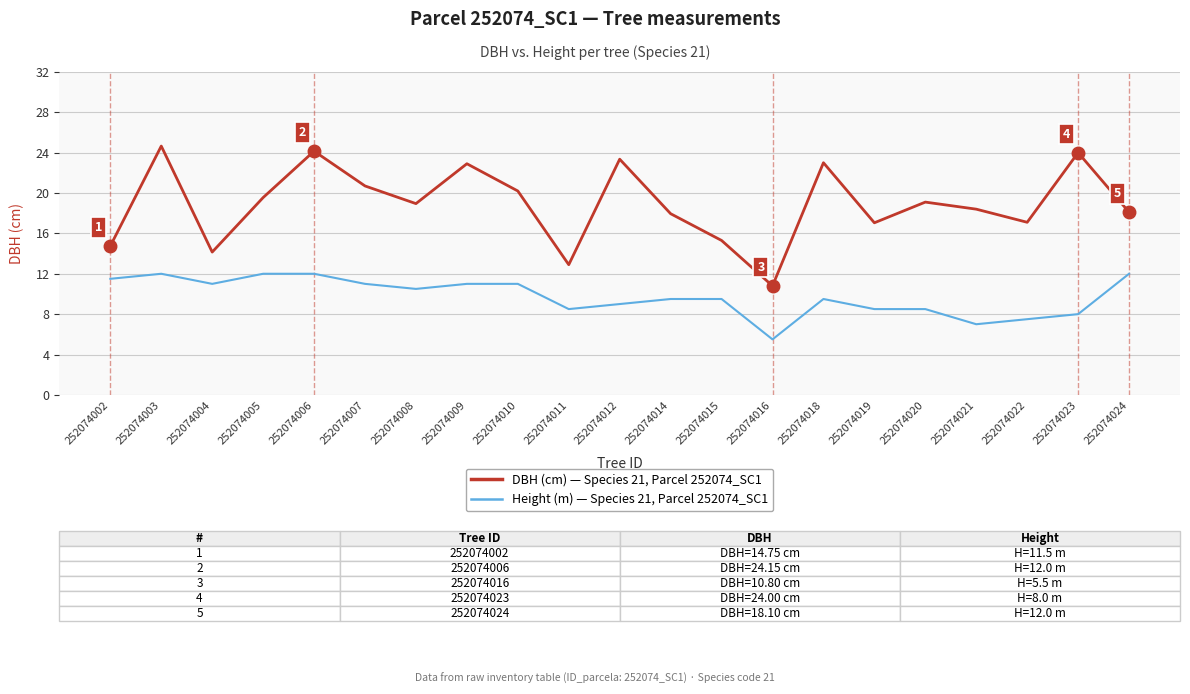

What is the minimum value shown in the chart?

5.5